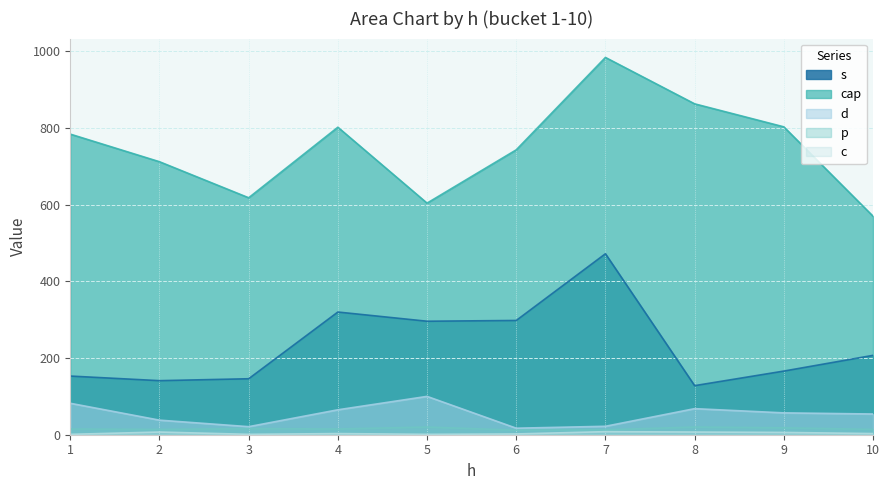

The p series shows 16 at 3. True or false?

True